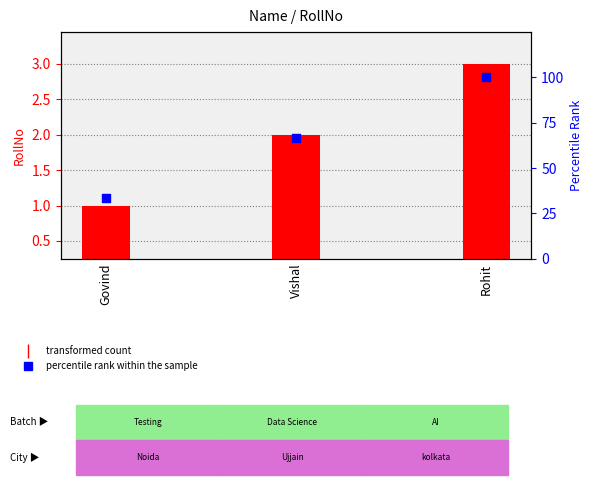

Which series has the widest spread of Y values?

percentile rank within the sample